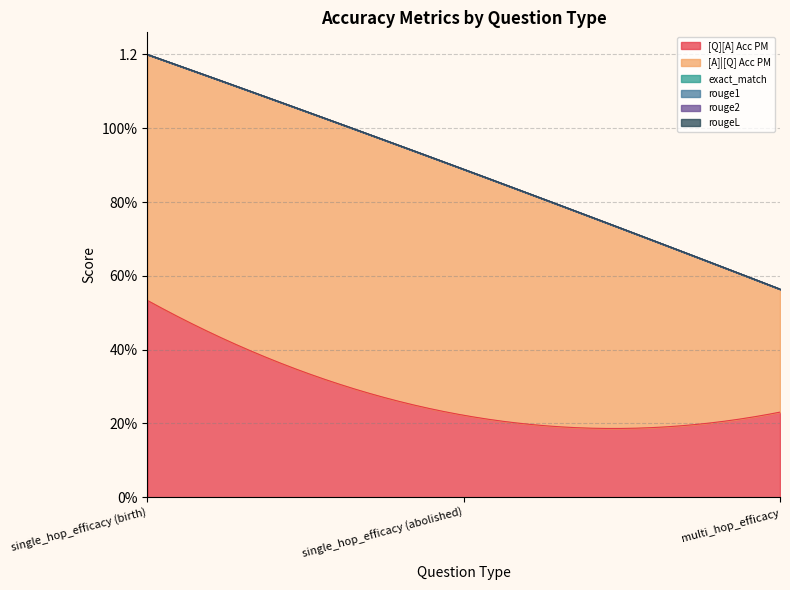

Does the chart have visible grid lines?

Yes